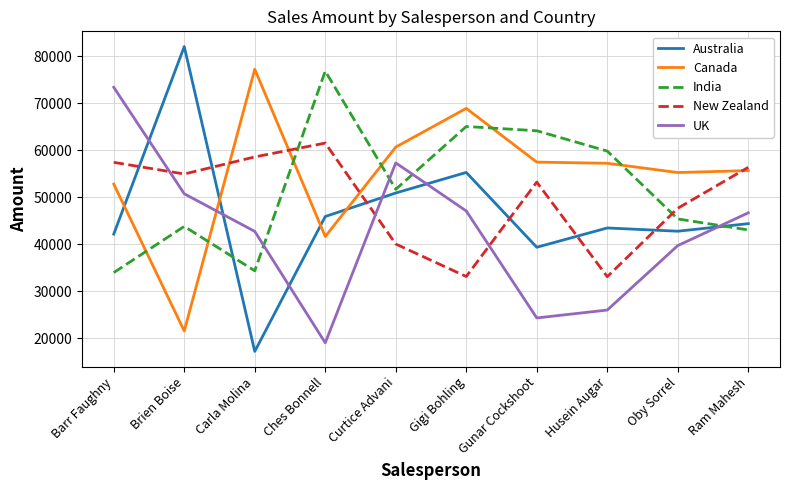

Which series ends up on top after the final intersection of Australia and Canada?

Canada